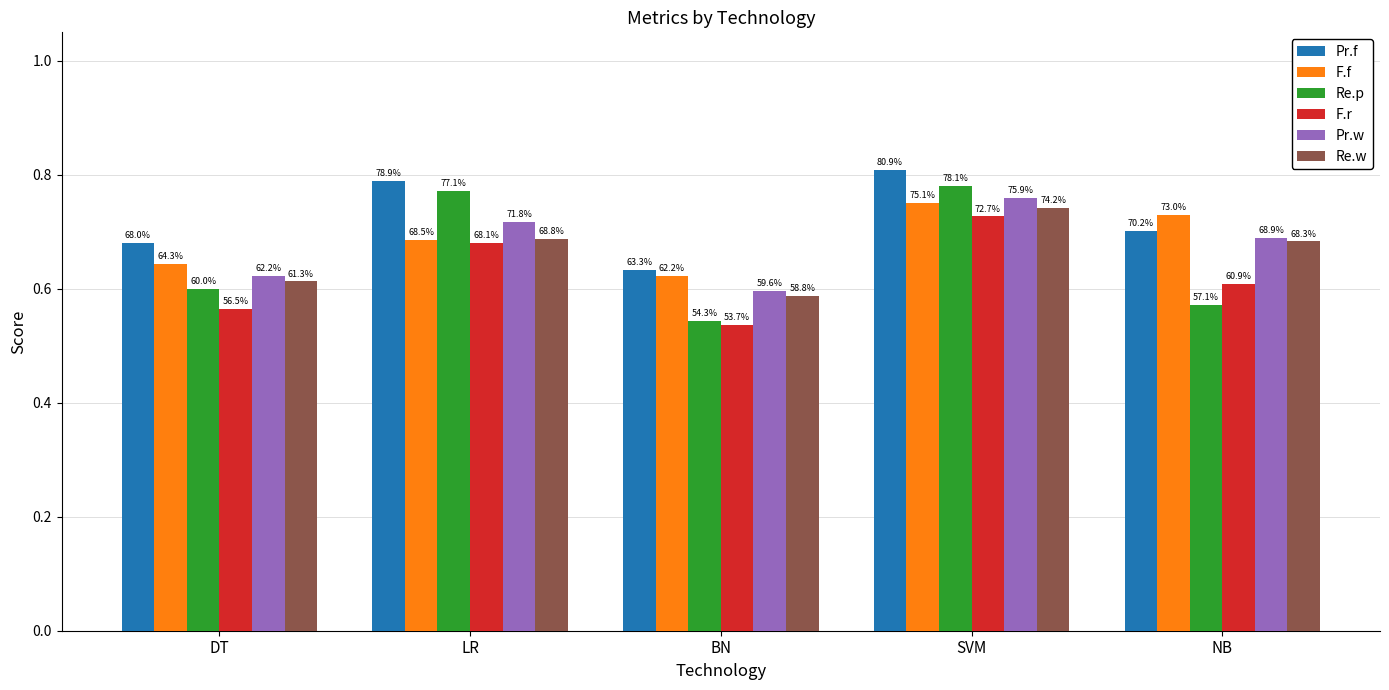

What is the maximum value for F.r?

0.7